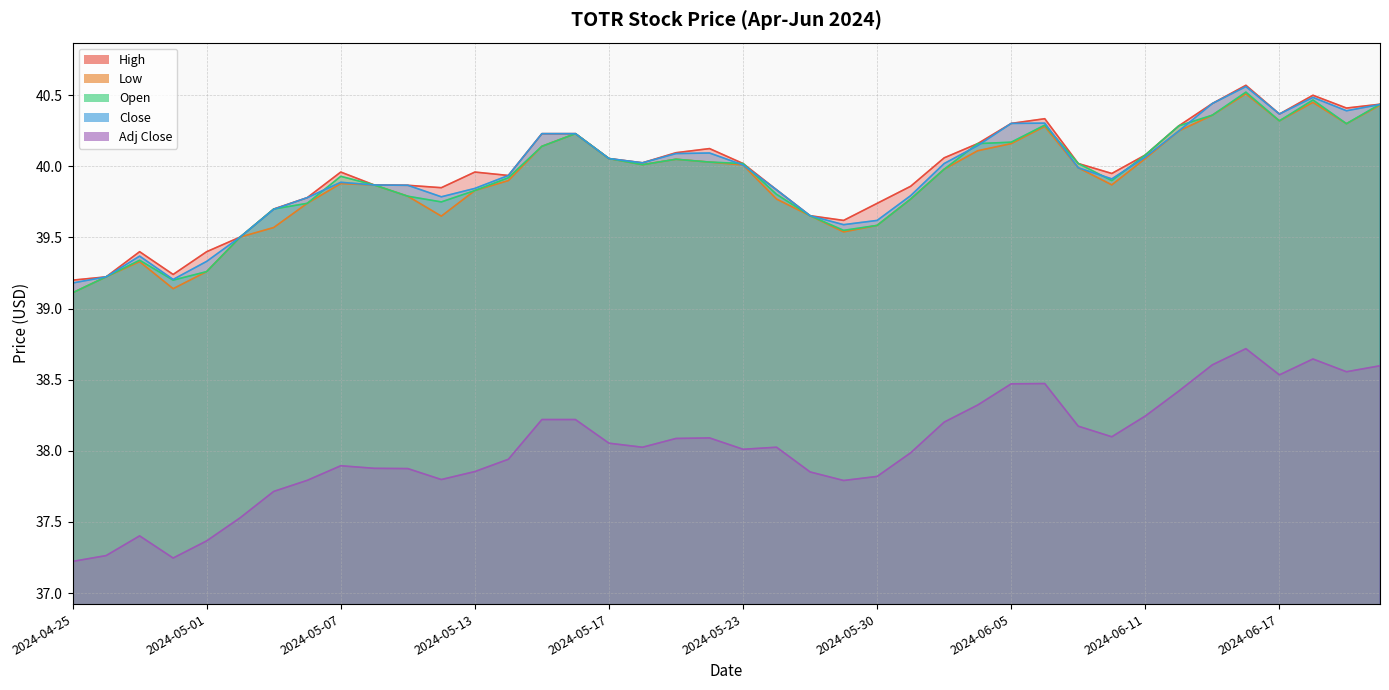

What is the difference between the maximum and minimum values in the Low series?

1.4